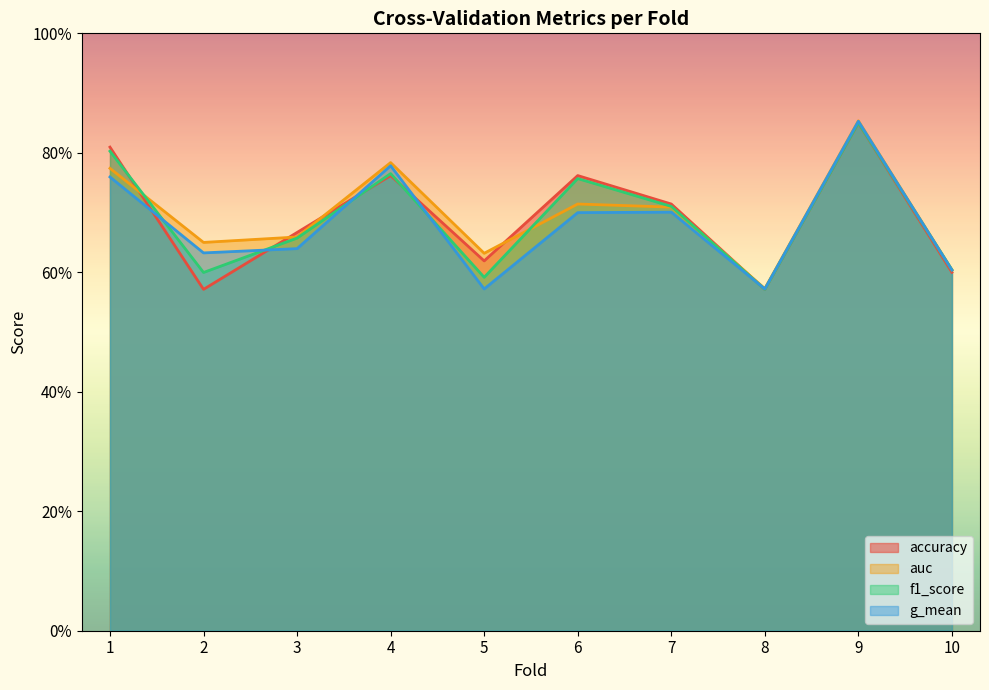

What is the spread (max minus min) of values at 2?

0.1